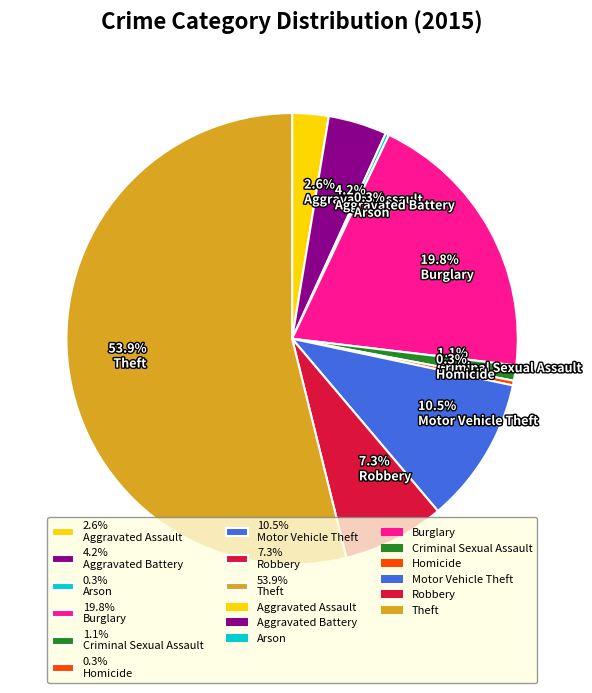

Which slice is the largest?

53.9% Theft